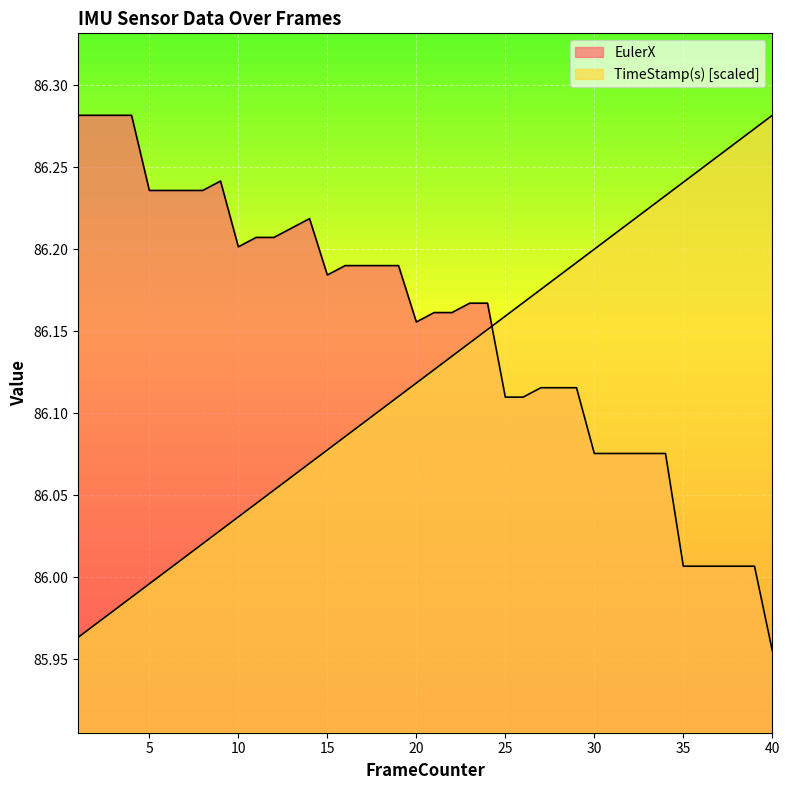

Which series has the largest total across all categories?

EulerX